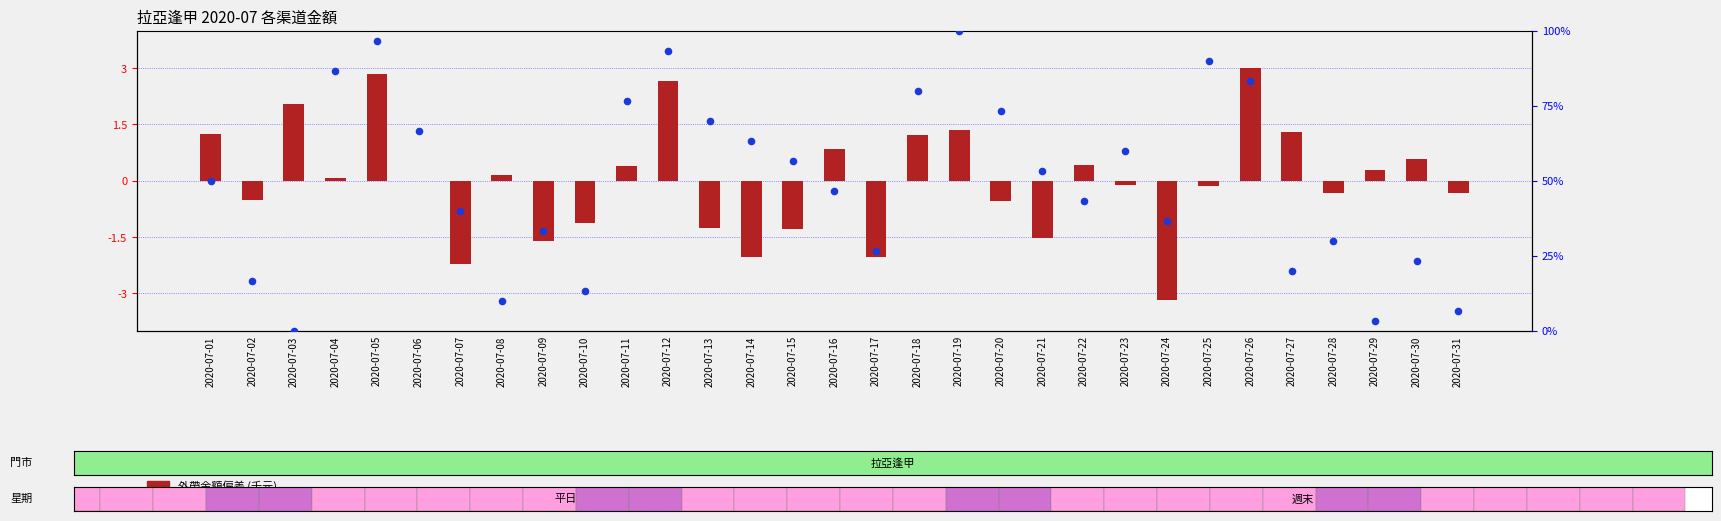

Which series has the largest total across all categories?

percentile rank within the sample